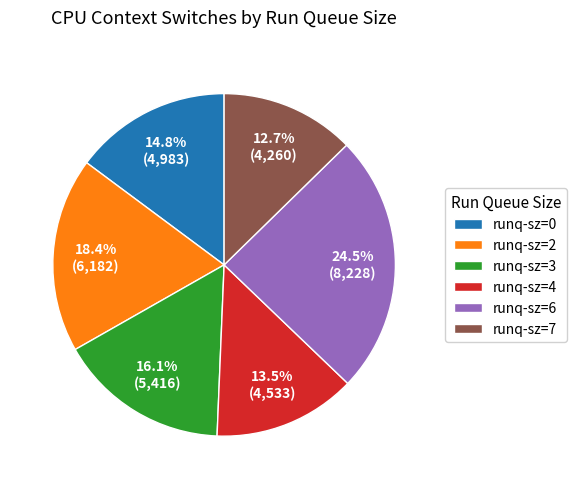

Does runq-sz=3 account for over 50% of the chart?

No